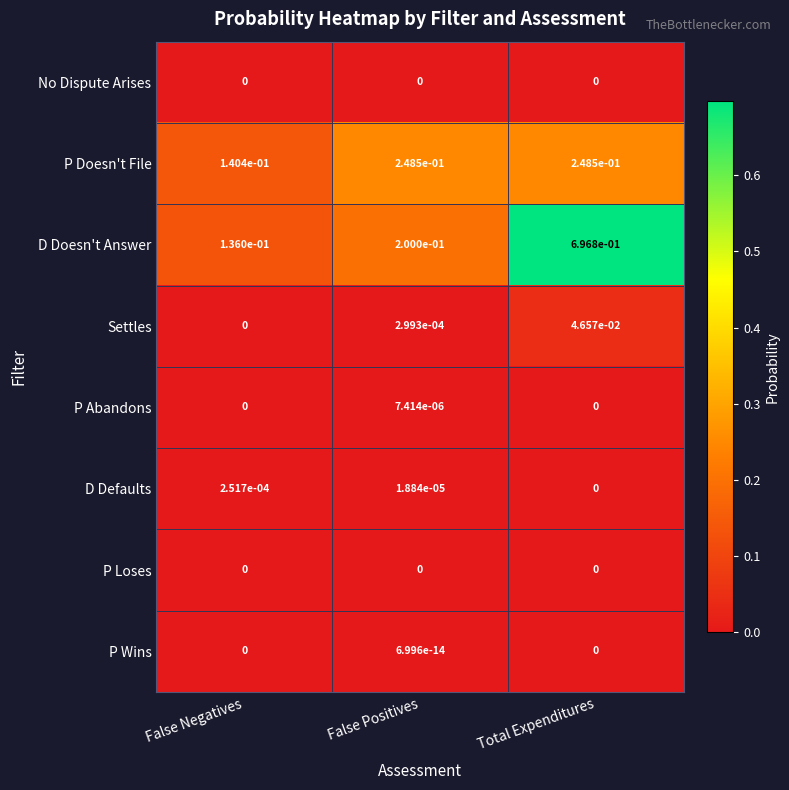

The P Doesn't File series shows 0.2 at Total Expenditures. True or false?

True